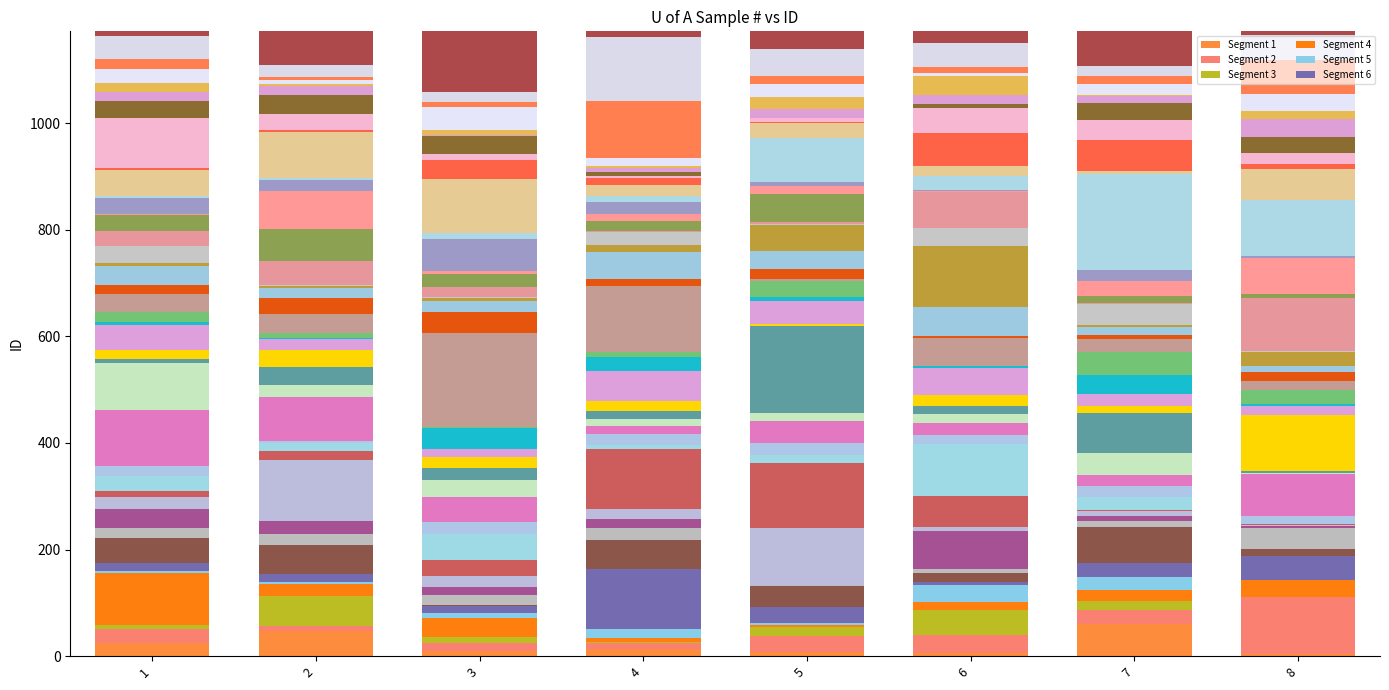

What is the value of the Segment 1 bar at the 7th from the left?

61